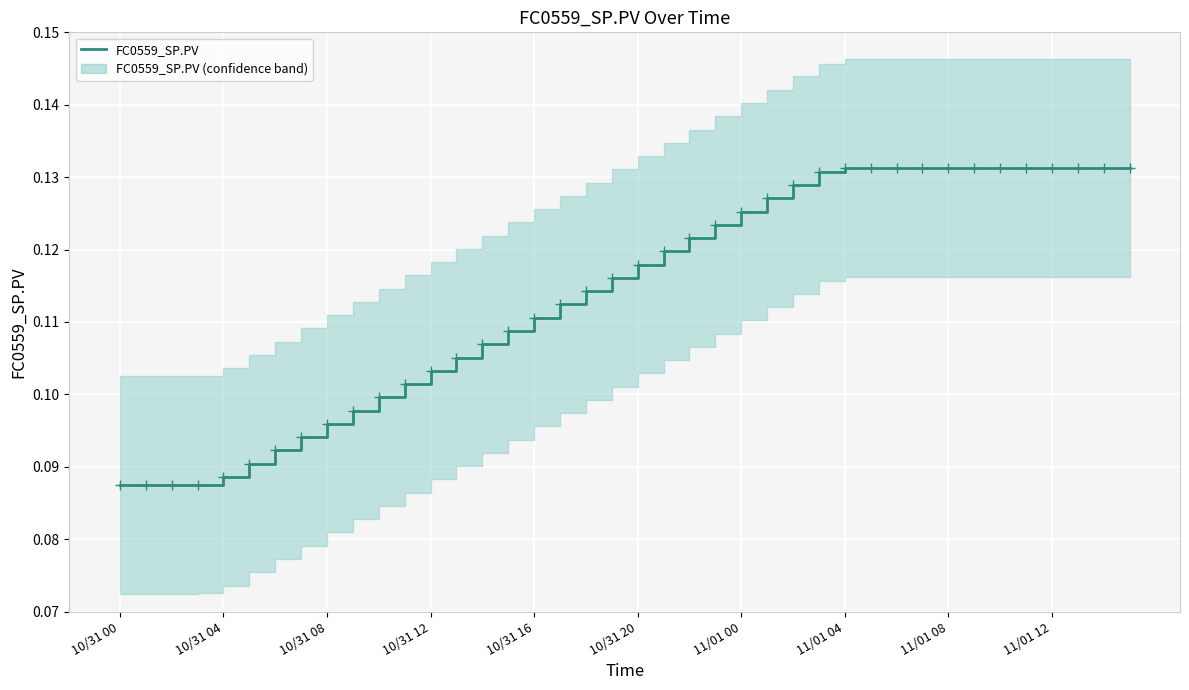

True or false: the data has more than 2 interior local peaks.

False